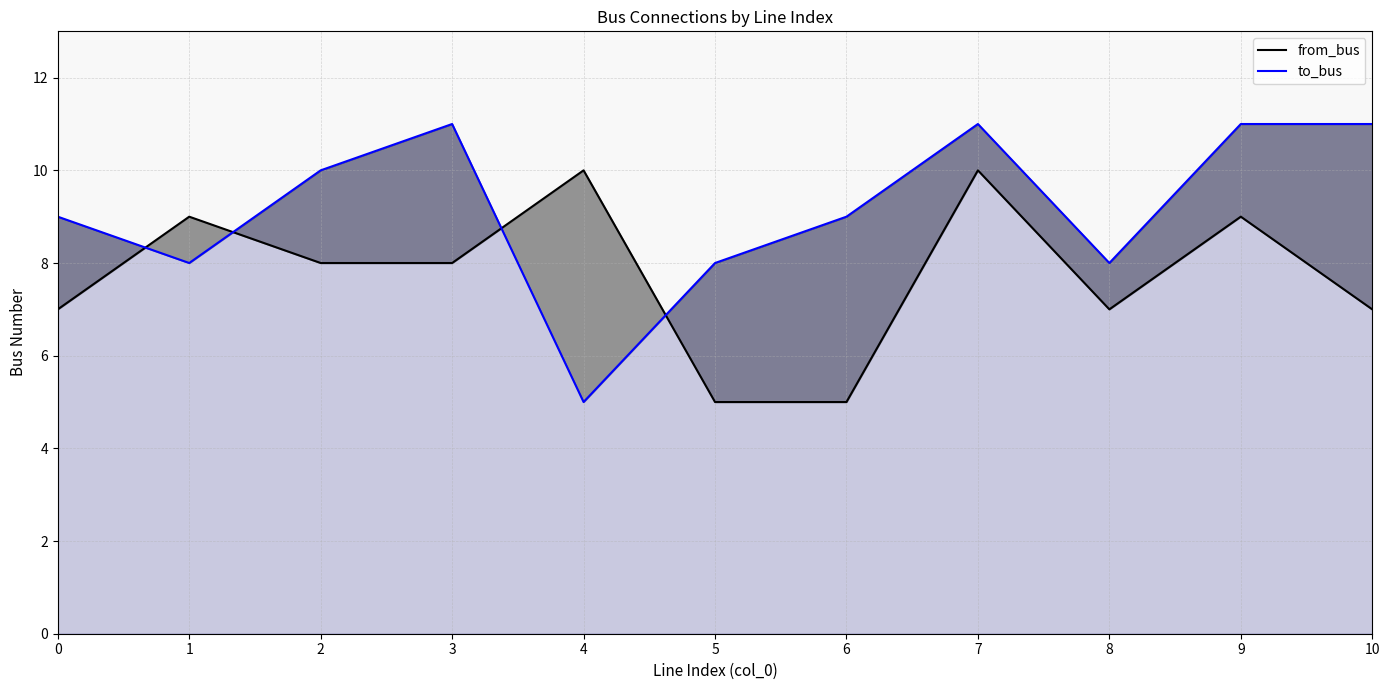

Which series has the widest spread of values?

to_bus